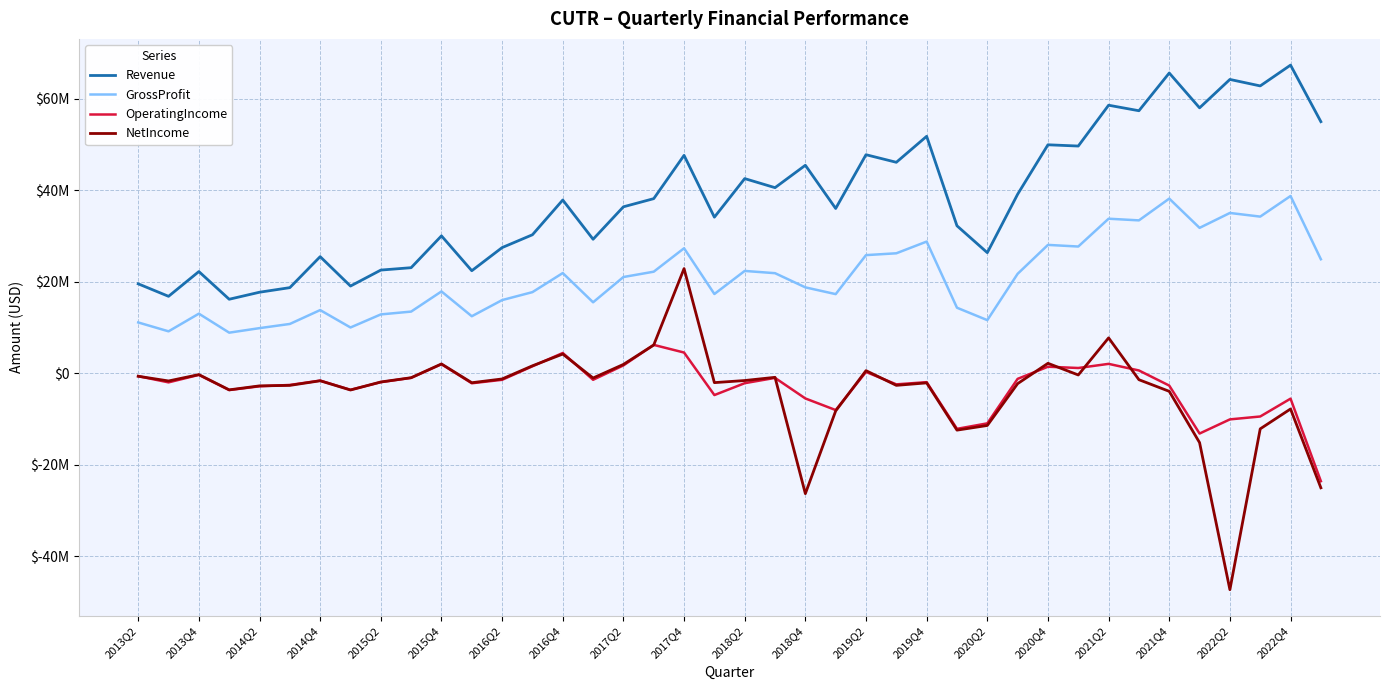

Rank the series by their maximum value, from lowest to highest.

OperatingIncome, NetIncome, GrossProfit, Revenue